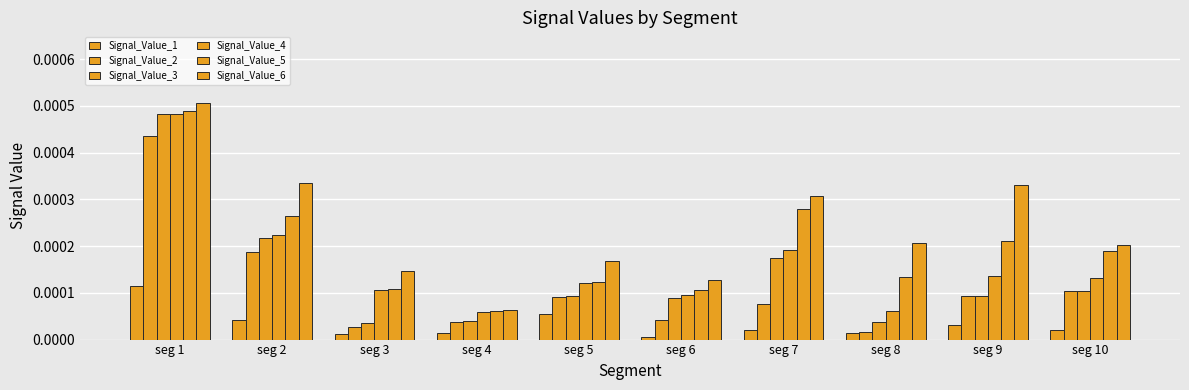

How many groups of bars are there?

10